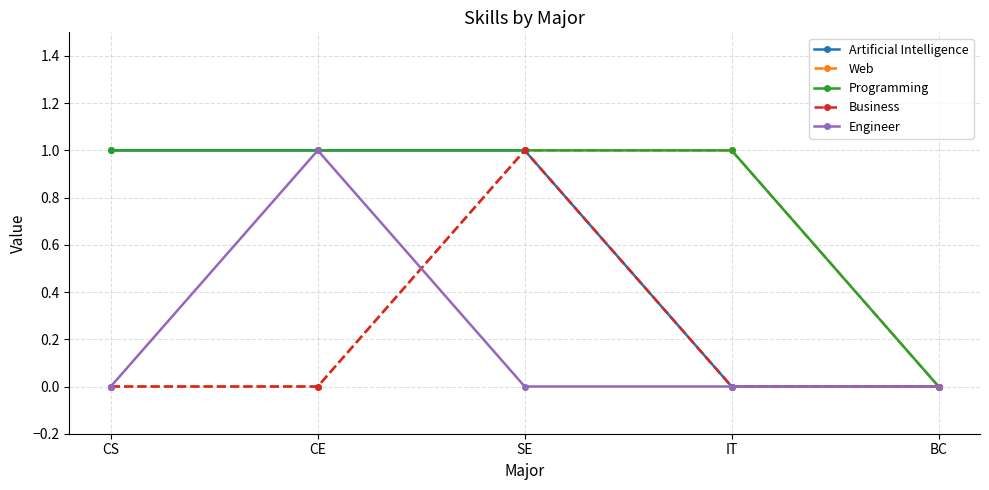

Reading right to left, transcribe all the data shown in this chart.

Artificial Intelligence: BC=0	IT=0	SE=1	CE=1	CS=1
Web: BC=0	IT=1	SE=1	CE=0	CS=0
Programming: BC=0	IT=1	SE=1	CE=1	CS=1
Business: BC=0	IT=0	SE=1	CE=0	CS=0
Engineer: BC=0	IT=0	SE=0	CE=1	CS=0